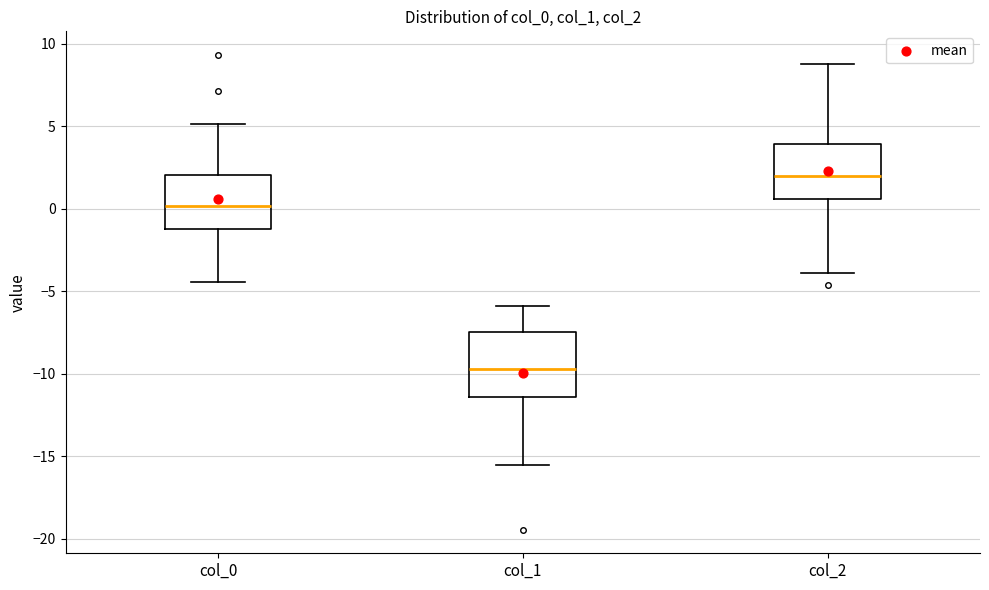

Reading left to right, read every box against the y-axis: the position of its median line, the range the box covers, and the ends of its whiskers. The values are not printed on the chart, so give them approximately, as read against the axis.

col_0: median 0.0, box -1.0 to 2.0, whiskers -4.5 to 5.0
col_1: median -9.5, box -11.5 to -7.5, whiskers -15.5 to -6.0
col_2: median 2.0, box 0.5 to 4.0, whiskers -4.0 to 9.0